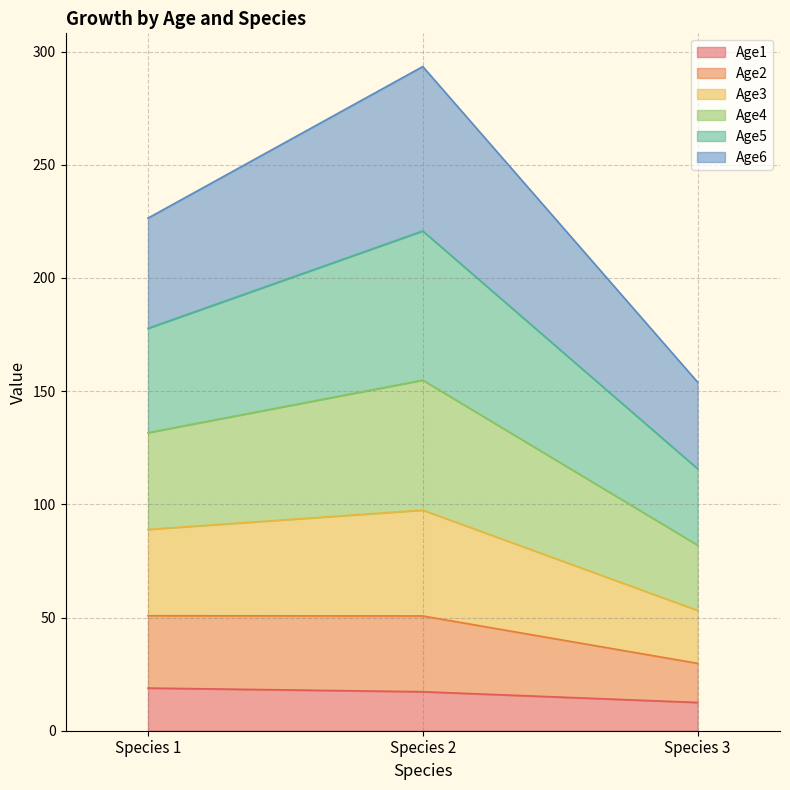

How many data points in Age1 are above 17?

2